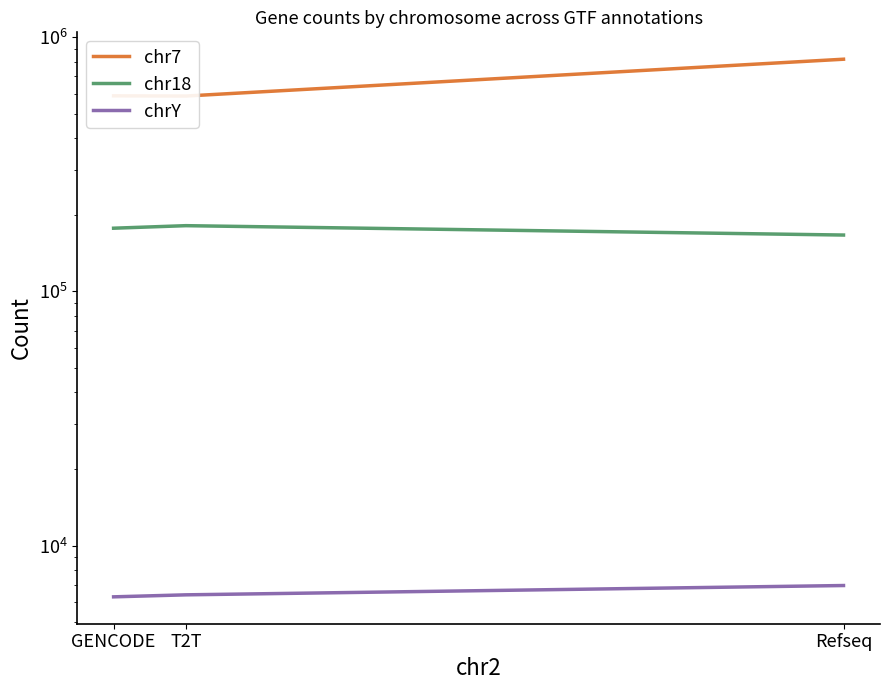

How many data points does each series have?

3